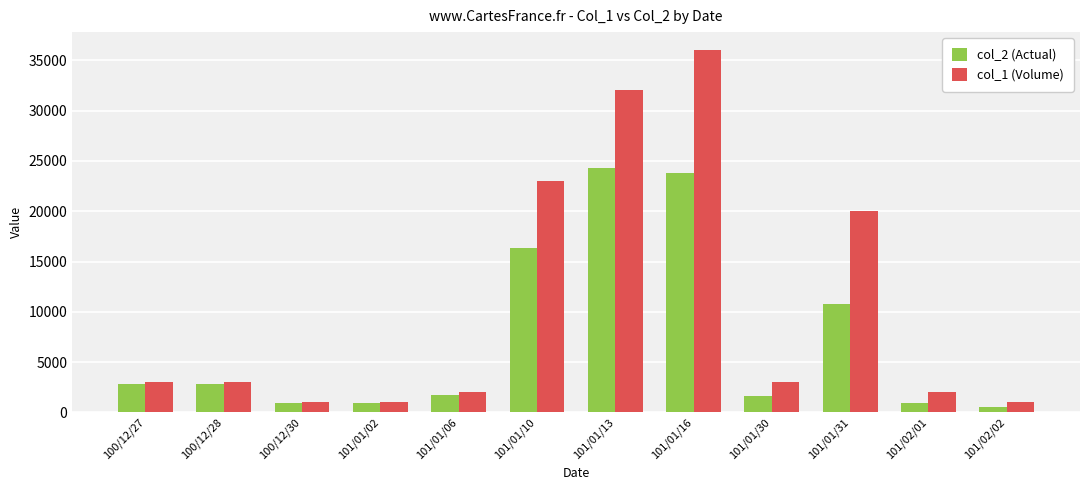

Rank the series by their average value, from lowest to highest.

col_2 (Actual), col_1 (Volume)